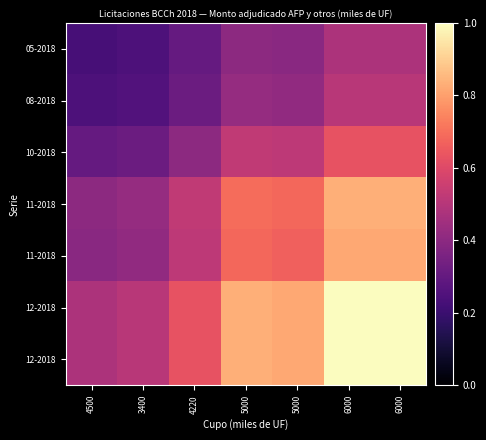

What is the total value across all series at 6000?

5.3